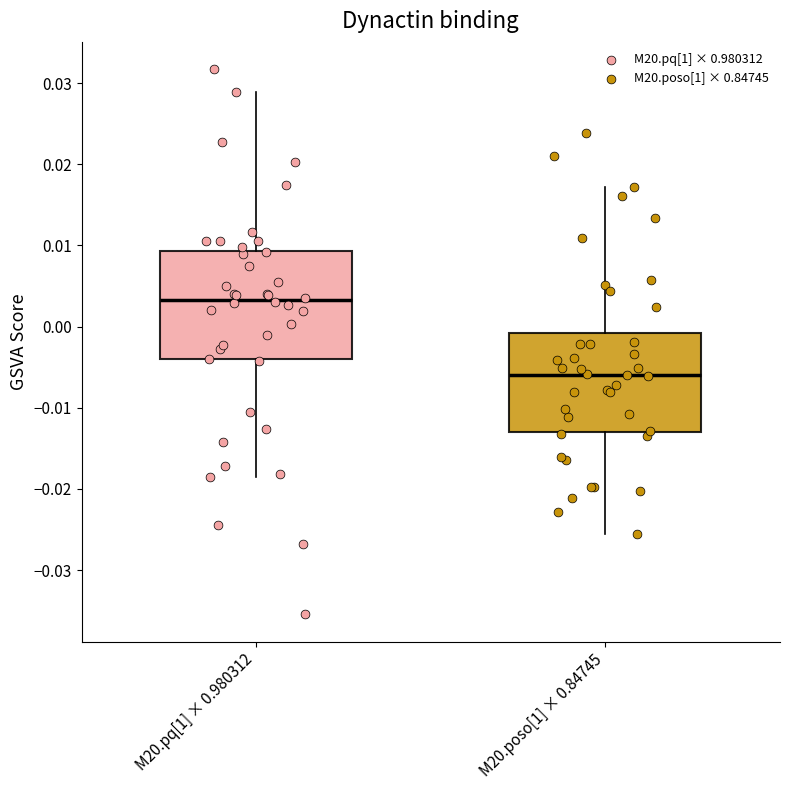

Where is the lower edge of the box for M20.poso[1] × 0.84745 on the y-axis? The values are not printed on the chart, so give them approximately, as read against the axis.

-0.013